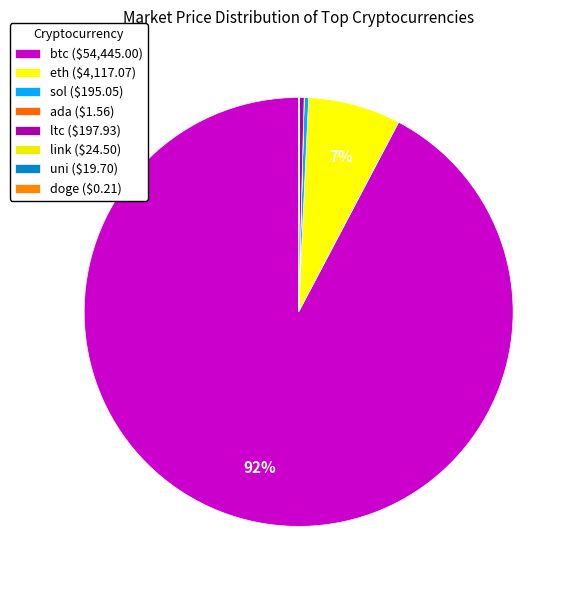

Count the number of slices in the pie.

8